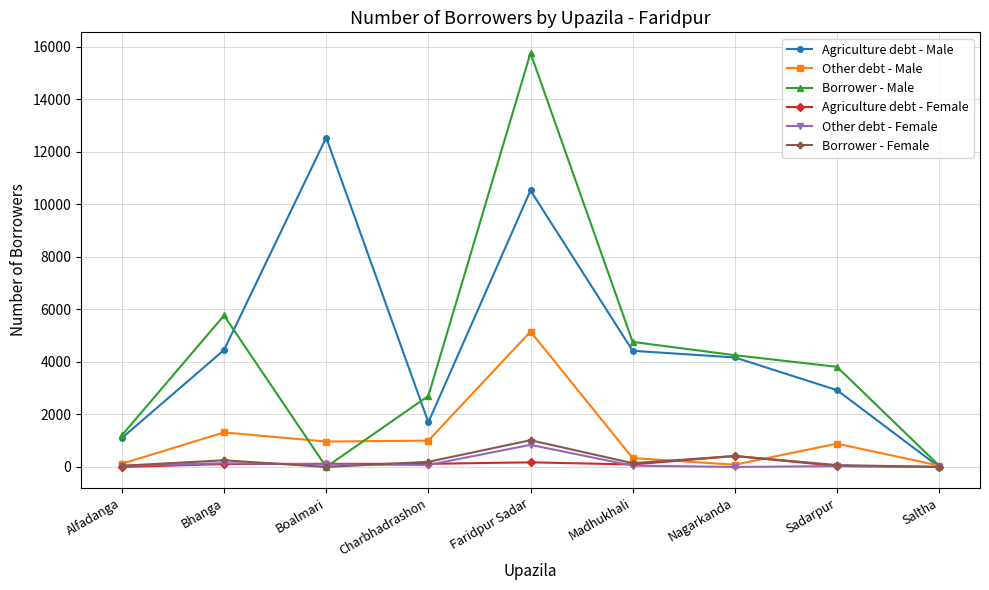

Count the number of data series in this chart.

6